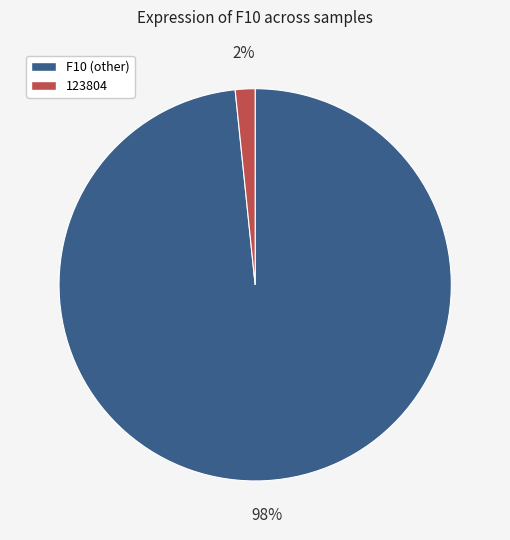

How many slices are in this pie chart?

2